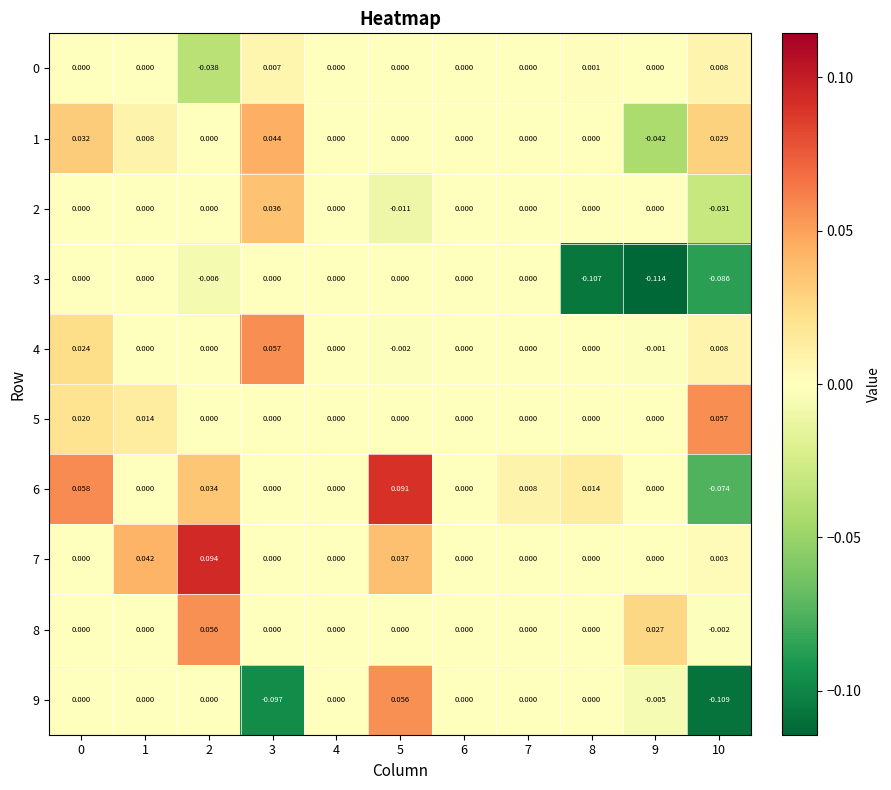

Which series has the largest total across all categories?

7